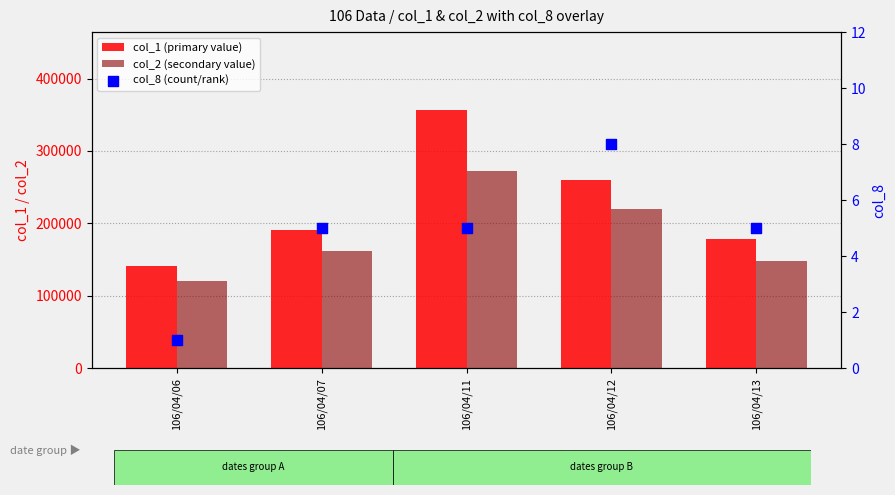

Is the value of col_2 (secondary value) at 106/04/12 greater than the value of col_8 (count/rank) at 106/04/11?

Yes